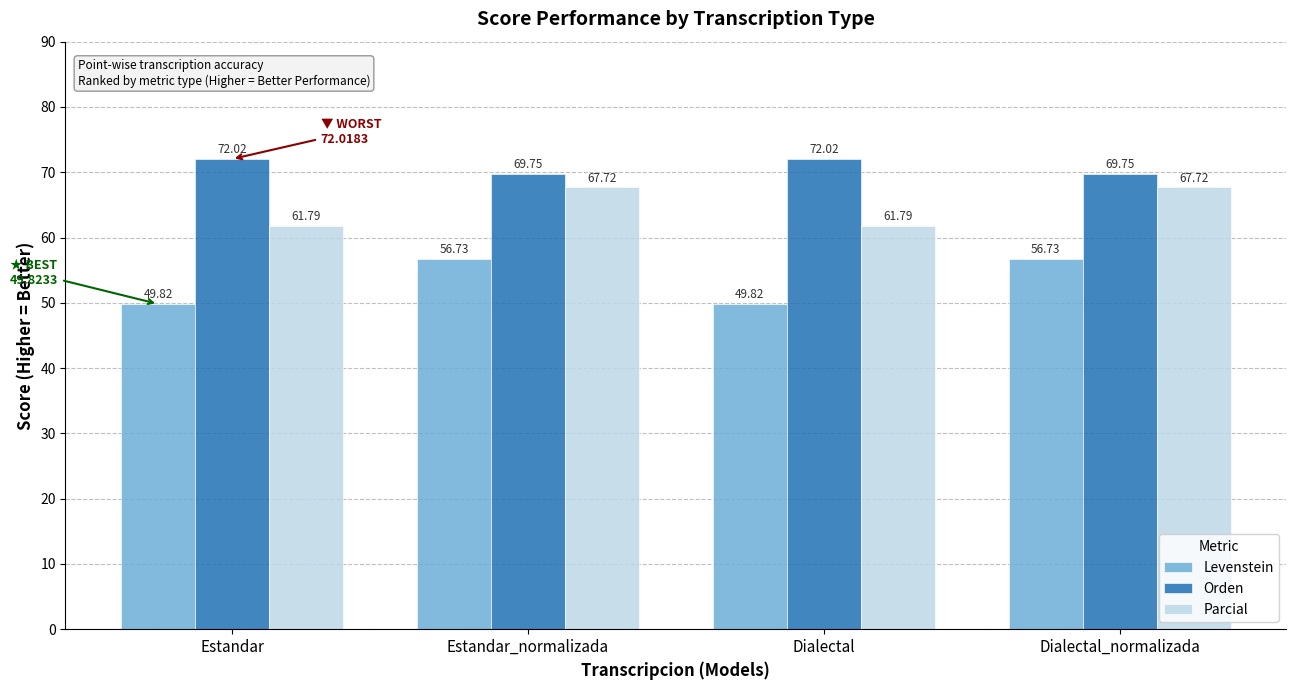

What is the sum of all Parcial values?

259.0